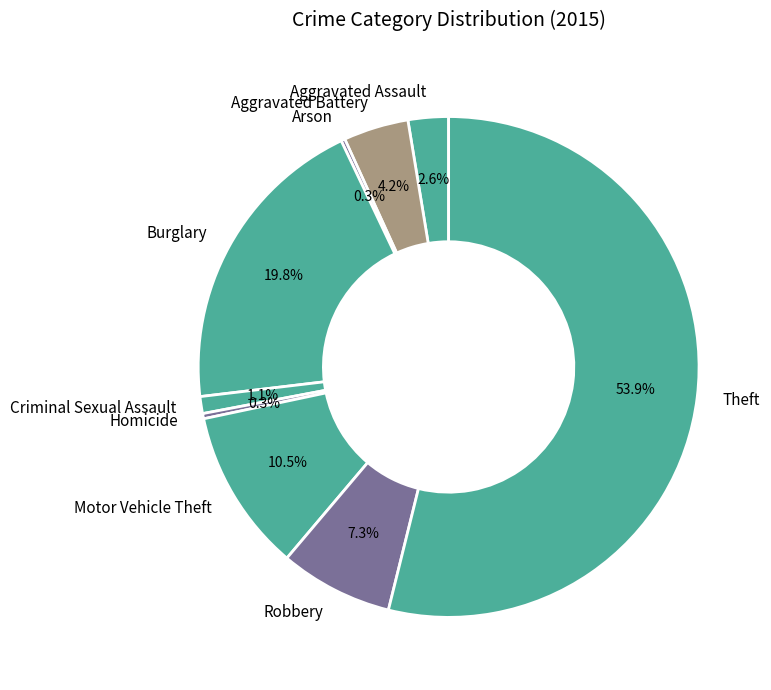

To the nearest percent, what is the average slice percentage?

11%